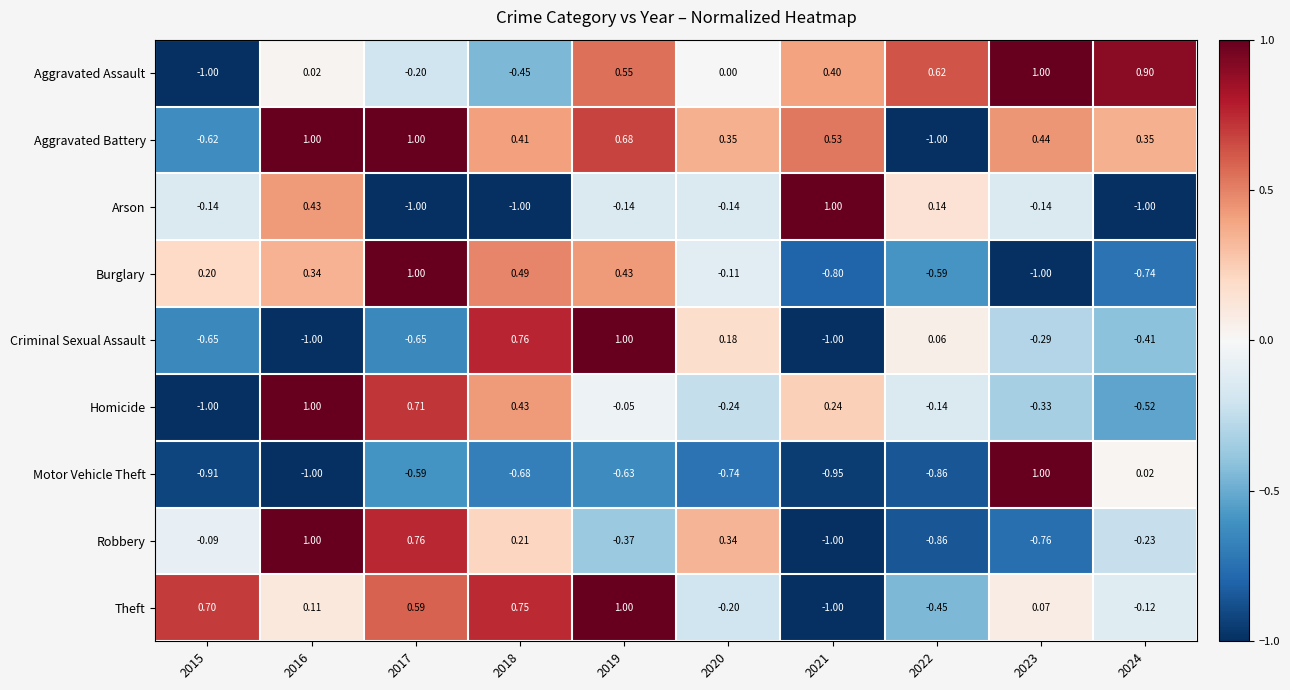

Is the value of Motor Vehicle Theft at 2020 greater than the value of Aggravated Battery at 2024?

No